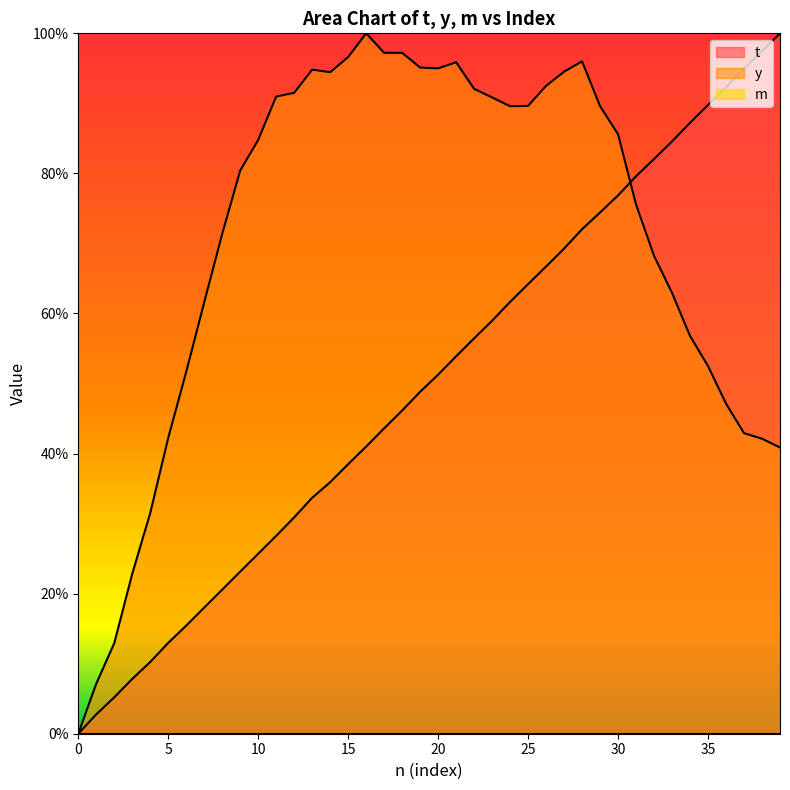

Rank the series by their average value, from highest to lowest.

y, t